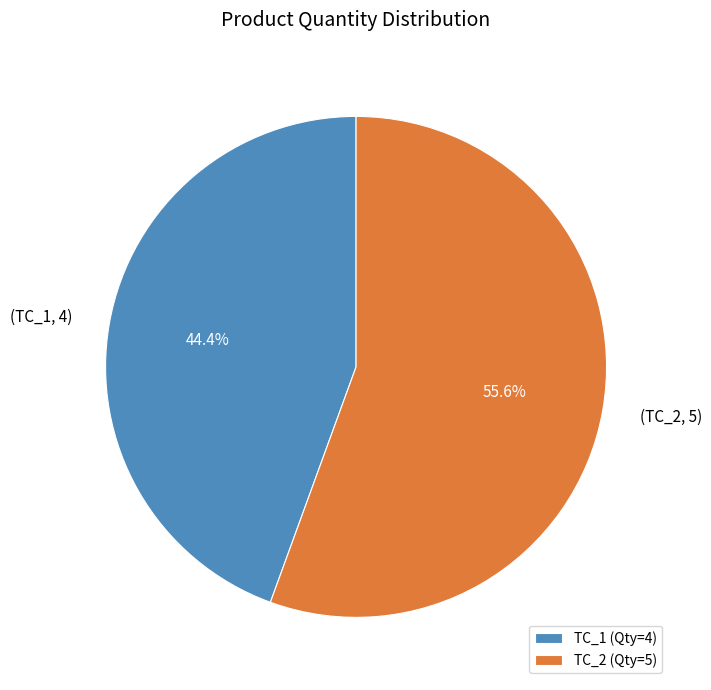

Rank the categories by value from highest to lowest.

TC_2, TC_1